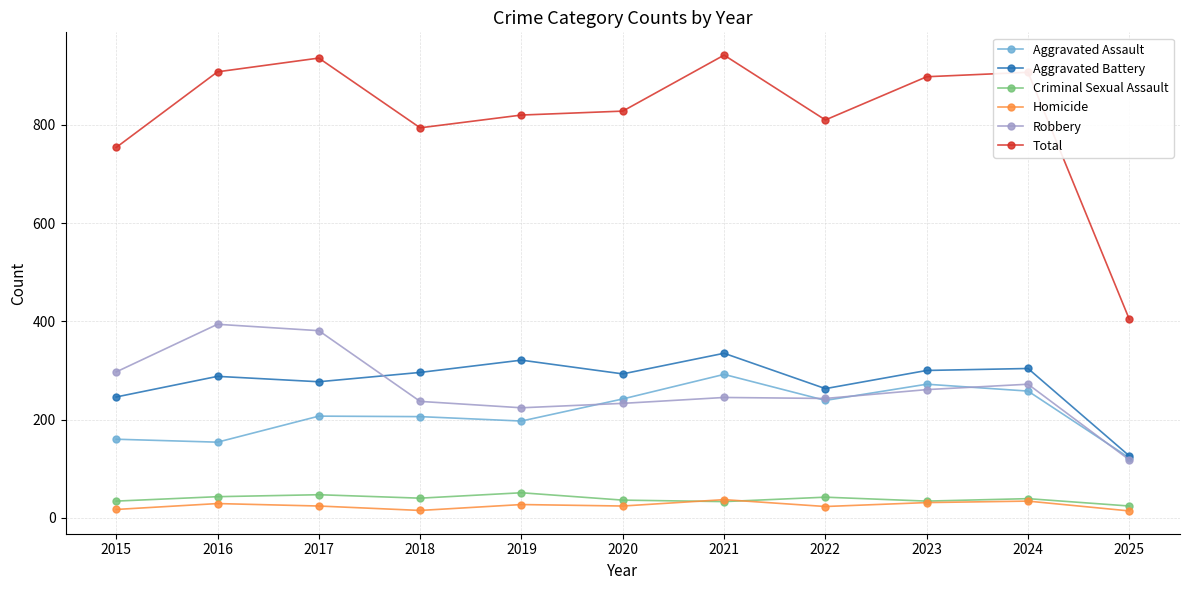

What is the difference between the highest and lowest values at 2022?

787